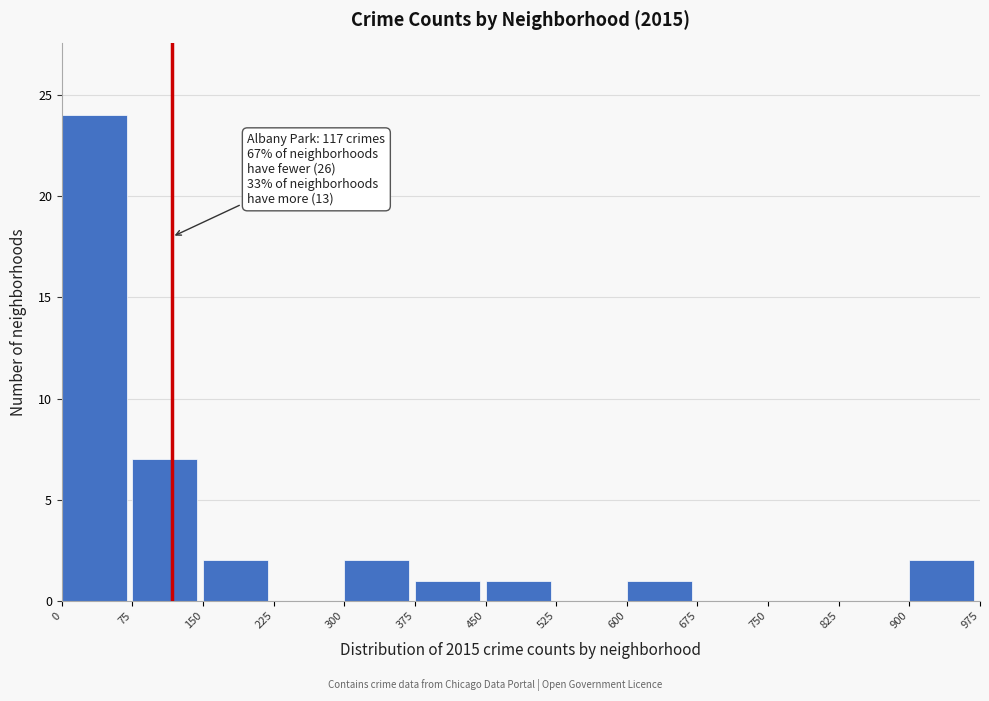

Which range on the x-axis has the tallest bar?

0 to 75